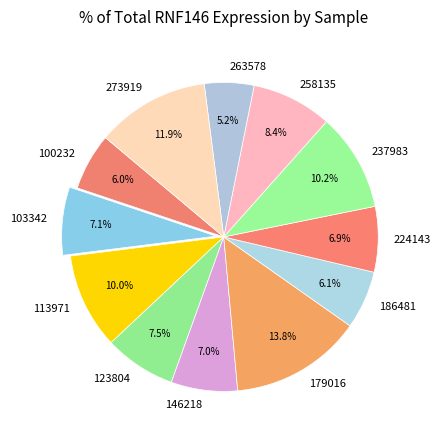

What percentage is the 273919 slice, to the nearest percent?

12%